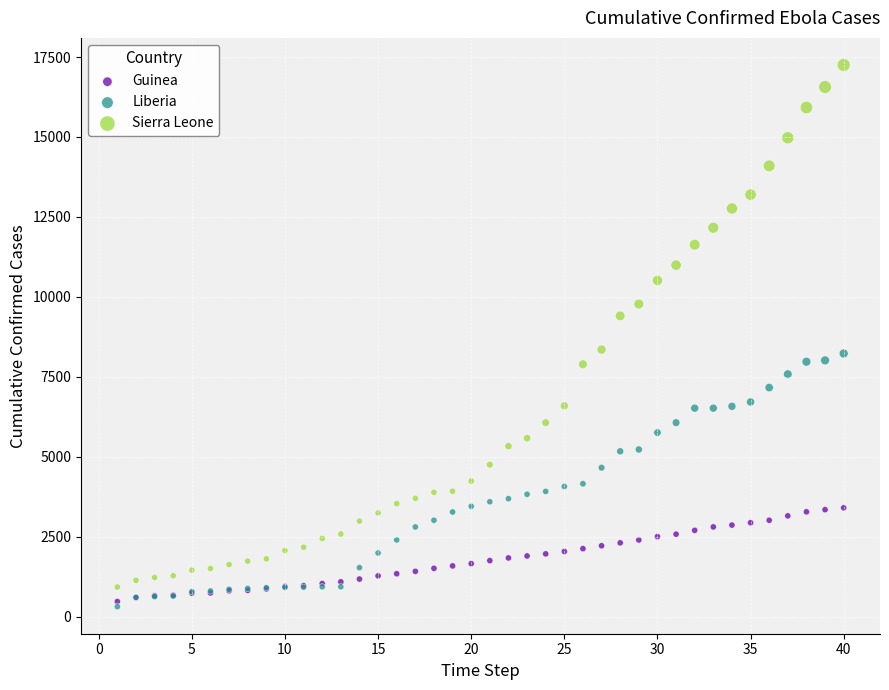

What are all the series names shown in the legend?

Guinea, Liberia, Sierra Leone